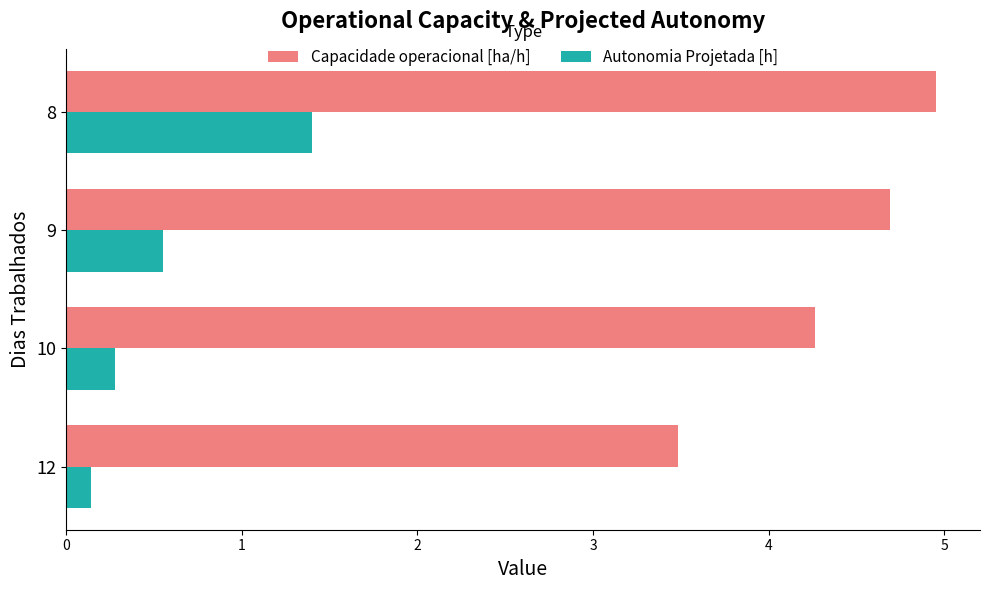

What is the maximum value shown in the chart?

5.0